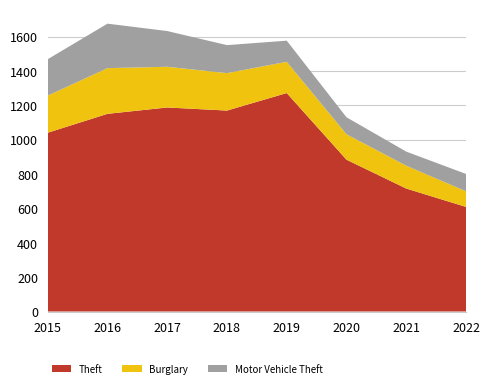

Reading right to left, what are all the values shown in this chart?

Theft: 2022=609	2021=716	2020=884	2019=1272	2018=1170	2017=1188	2016=1151	2015=1041
Burglary: 2022=91	2021=133	2020=148	2019=182	2018=218	2017=237	2016=266	2015=216
Motor Vehicle Theft: 2022=101	2021=82	2020=99	2019=123	2018=163	2017=208	2016=259	2015=212